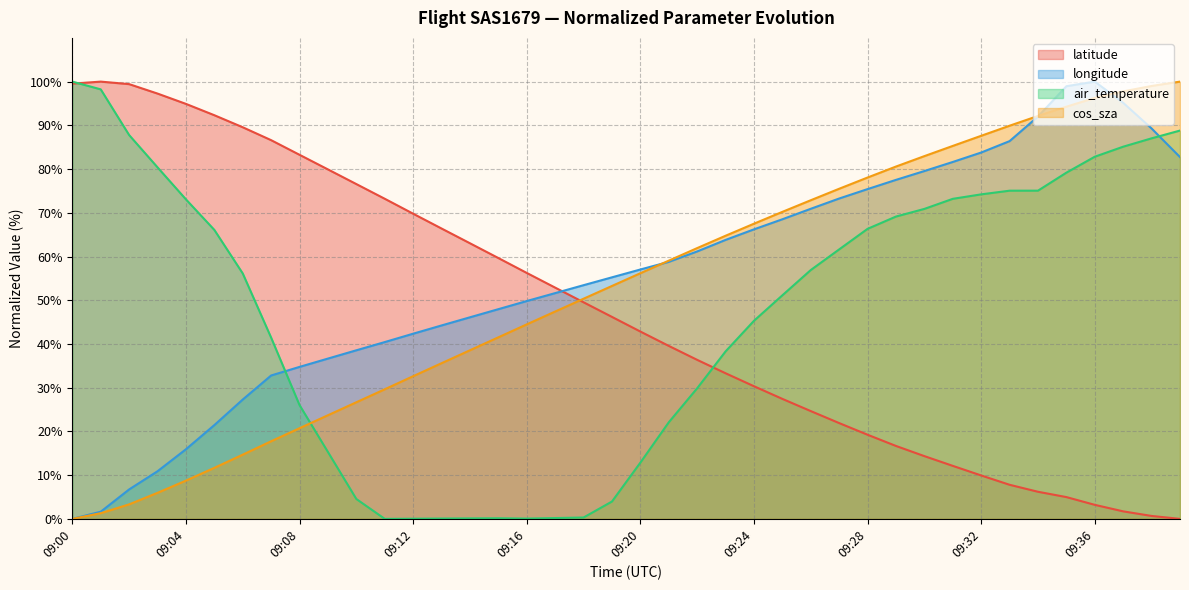

List the labels in order of latitude value, smallest first.

09:39, 09:38, 09:37, 09:36, 09:35, 09:34, 09:33, 09:32, 09:31, 09:30, 09:29, 09:28, 09:27, 09:26, 09:25, 09:24, 09:23, 09:22, 09:21, 09:20, 09:19, 09:18, 09:17, 09:16, 09:15, 09:14, 09:13, 09:12, 09:11, 09:10, 09:09, 09:08, 09:07, 09:06, 09:05, 09:04, 09:03, 09:02, 09:00, 09:01